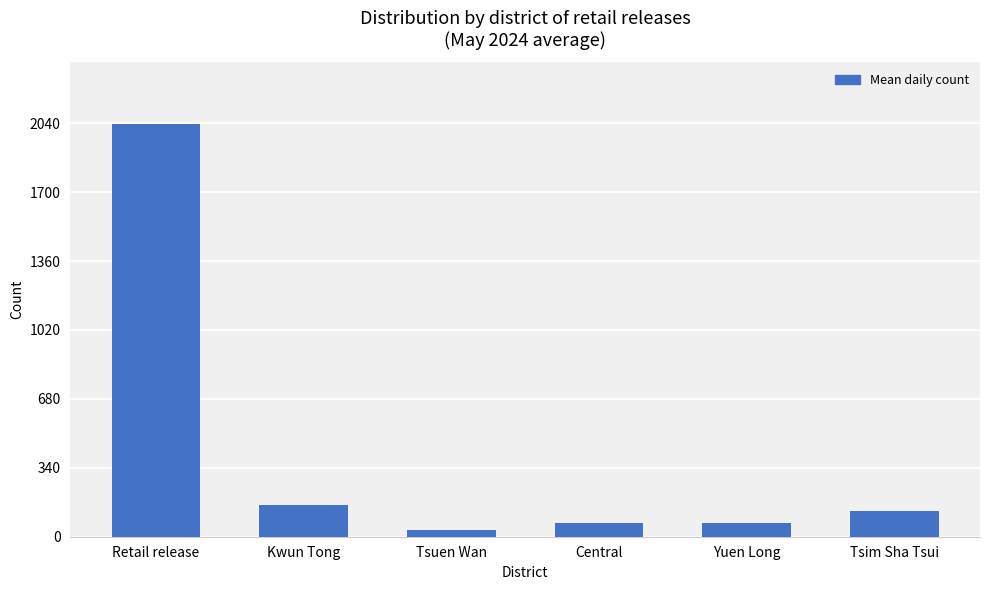

Is it true that the value at Yuen Long is 68.4?

True